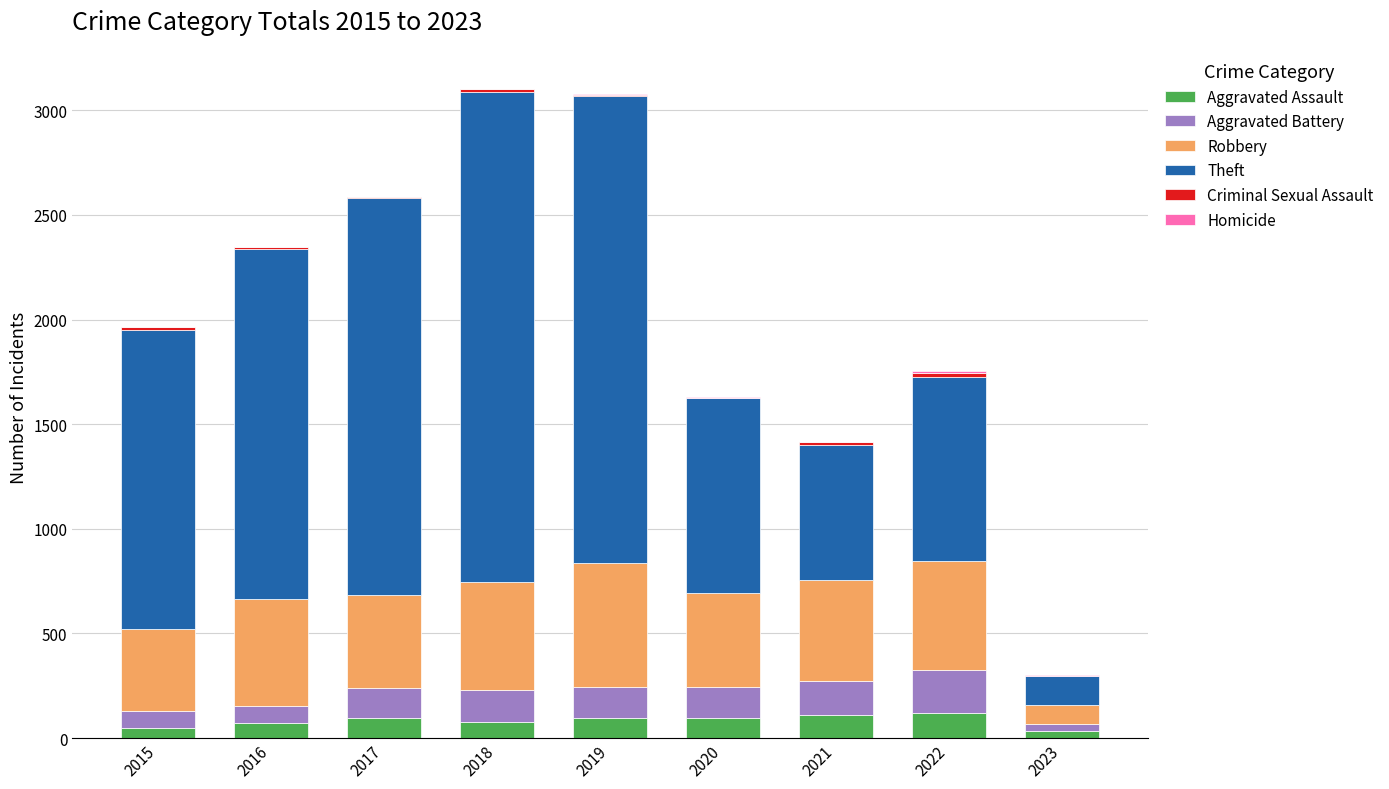

Are the bars horizontal?

No